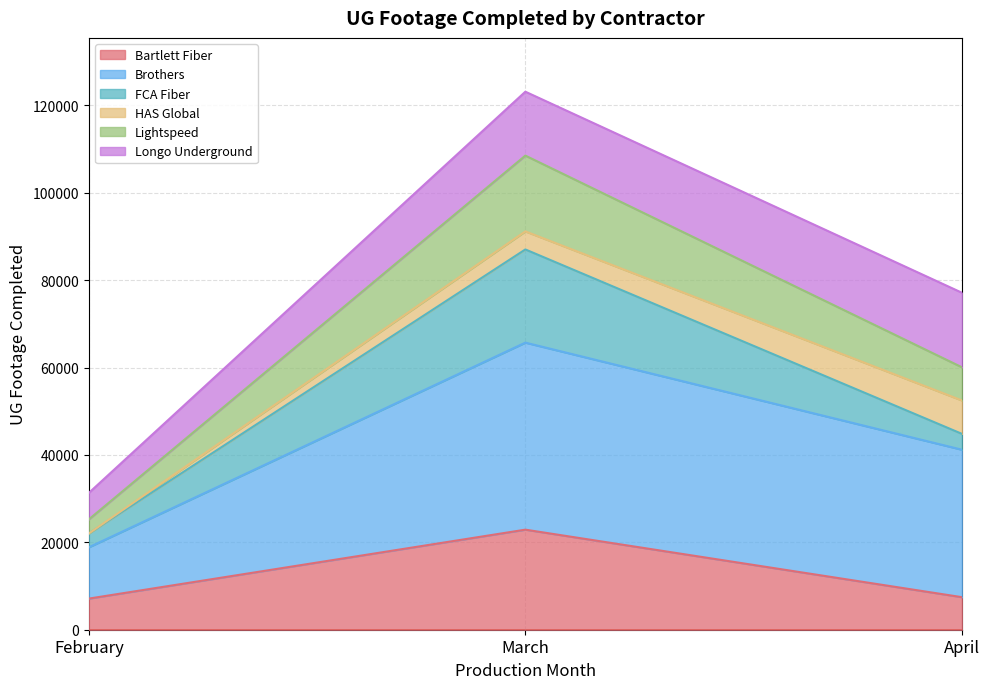

The value of Brothers at April is 33743. True or false?

True